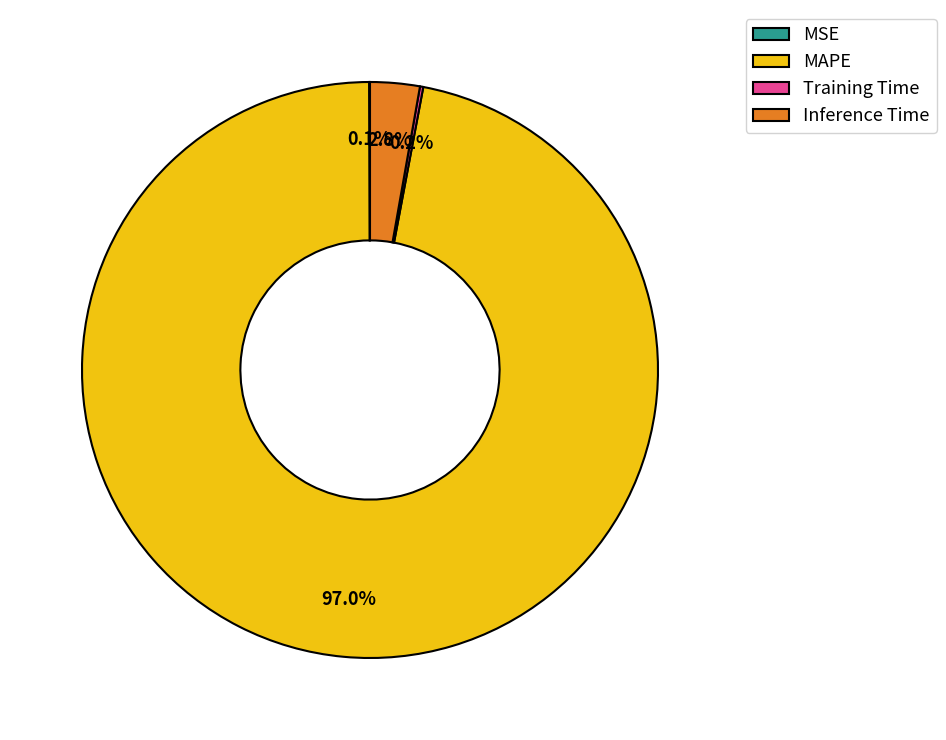

What percentage is the MAPE slice, to the nearest percent?

97%